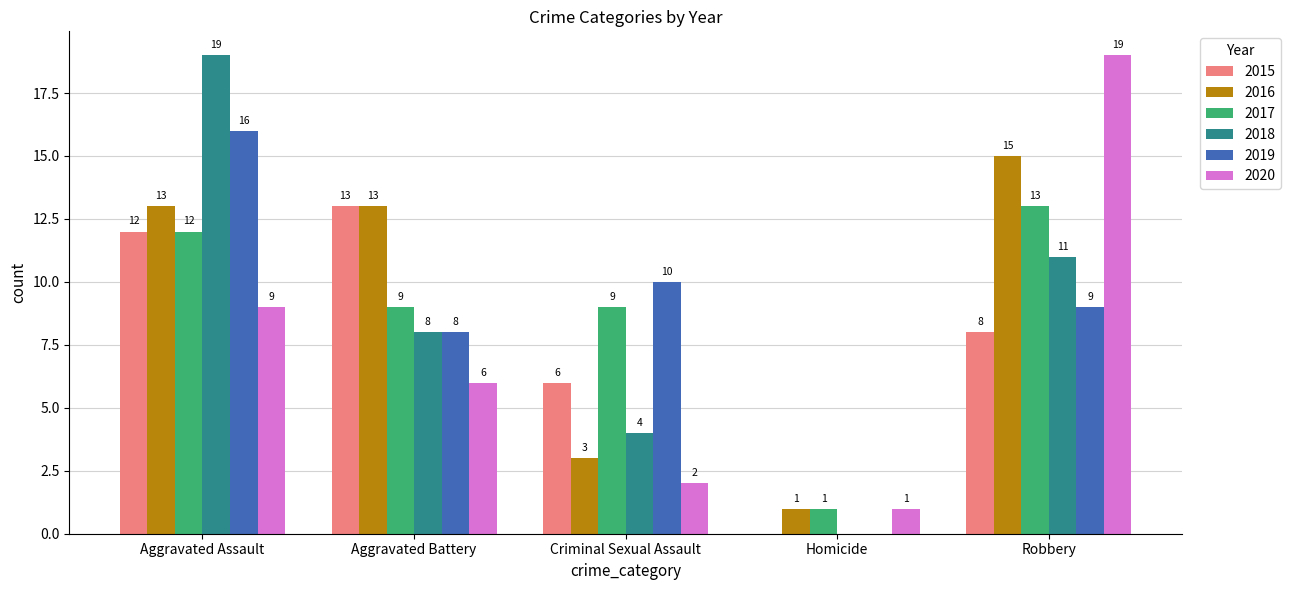

How many data points does each series have?

5